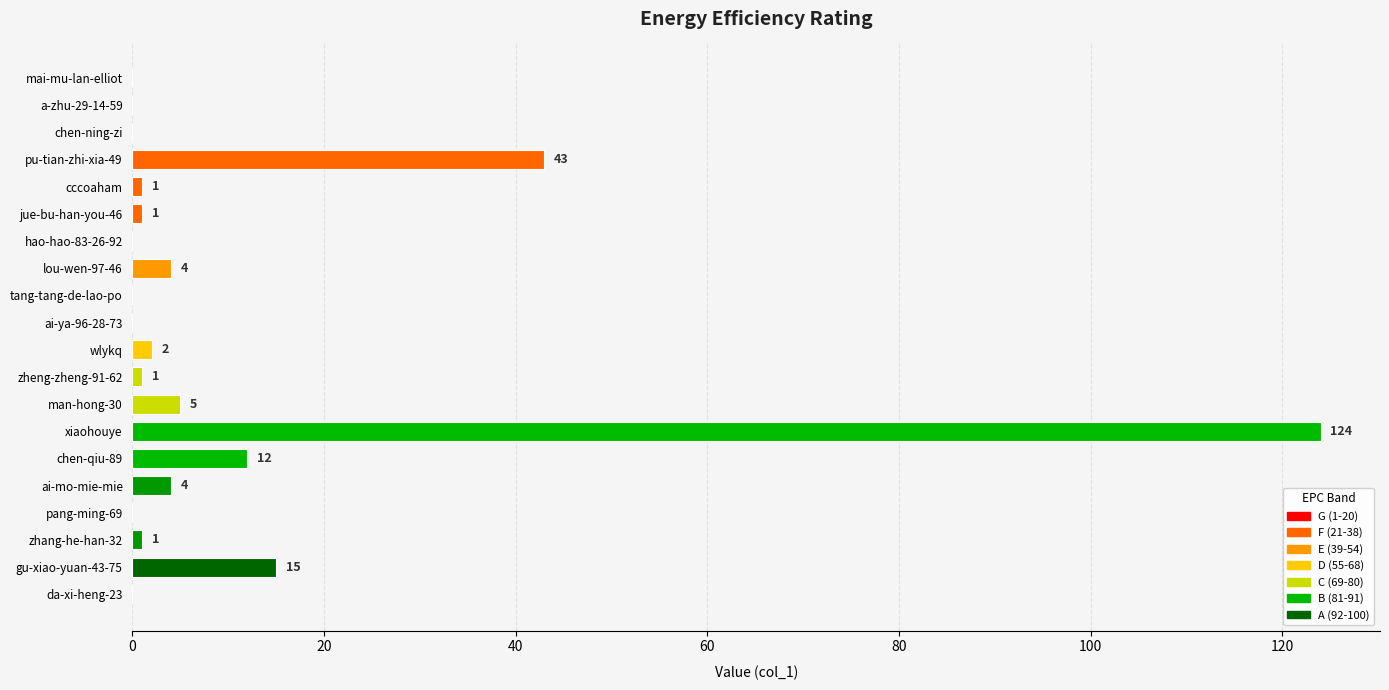

What is the sum of all values?

213